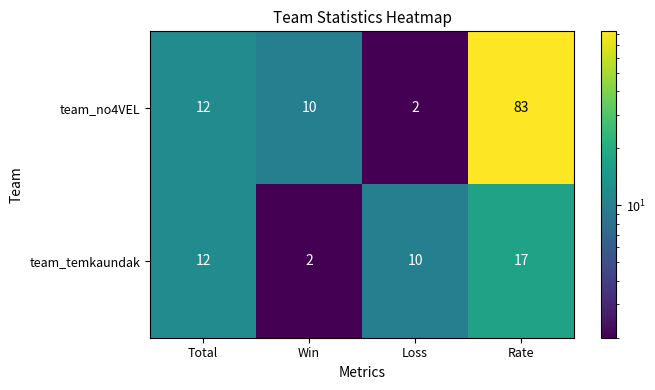

The value of team_temkaundak at Total is 12. True or false?

True